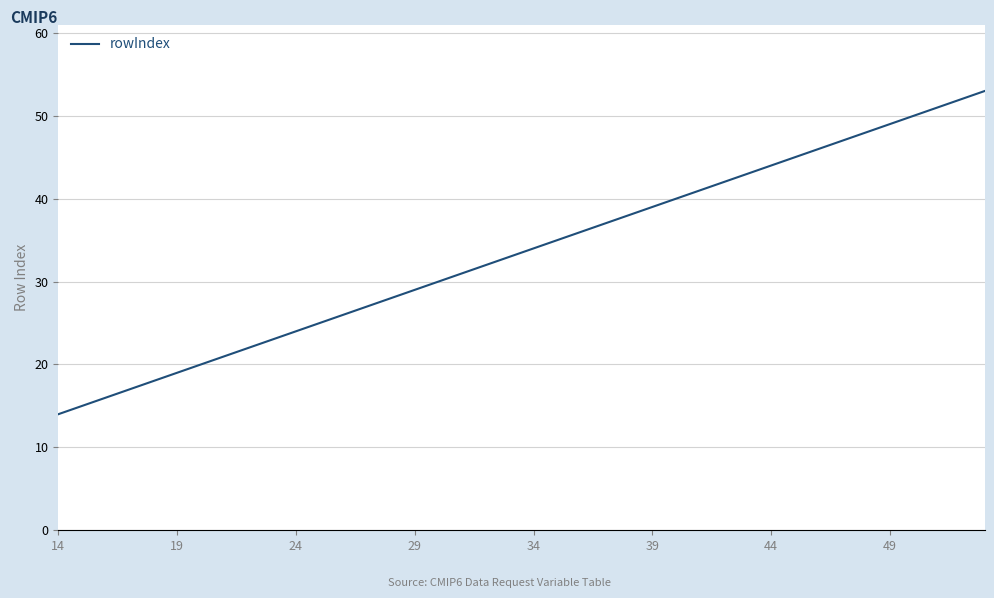

What is the difference between the maximum and minimum values?

39